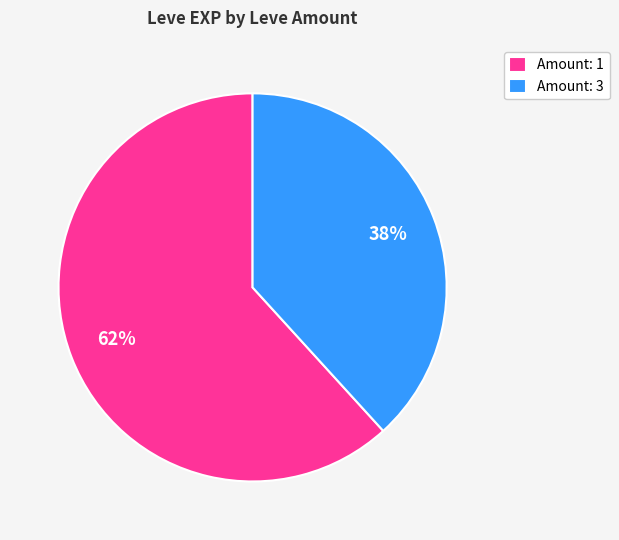

To the nearest percent, what is the difference between the largest and smallest slice percentages?

24%